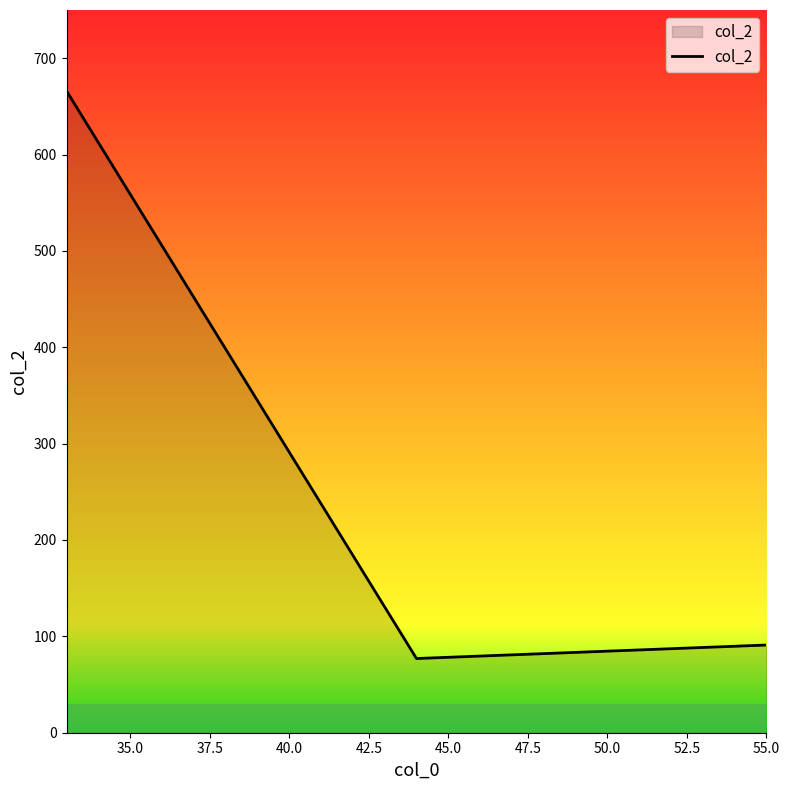

How many values are below 91?

1